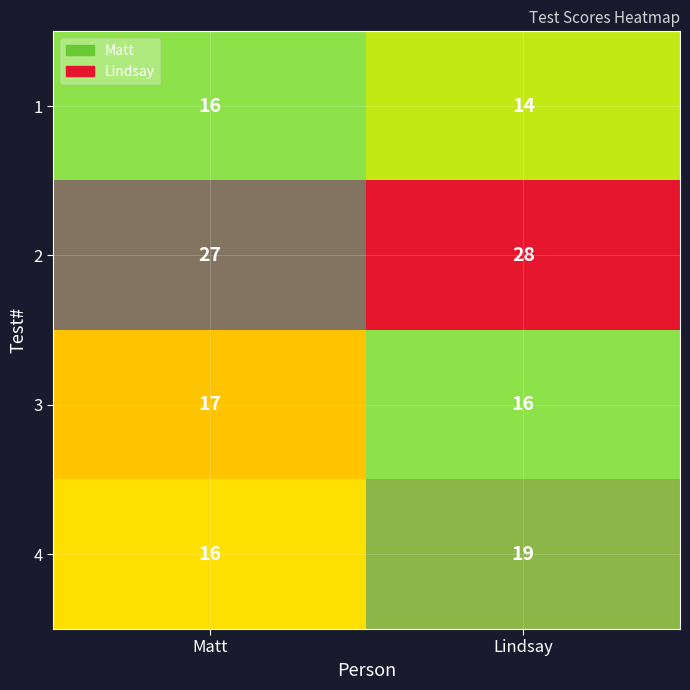

At Lindsay, list the series in order from smallest to largest.

1, 3, 4, 2